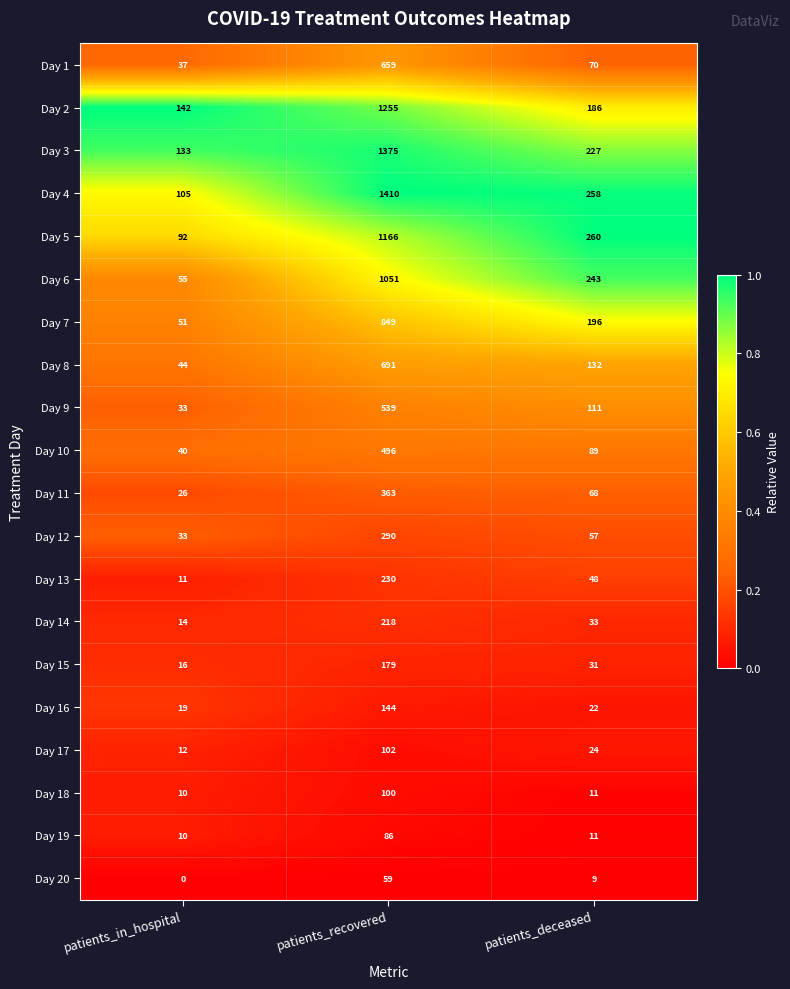

What is the difference between the highest and lowest values at patients_in_hospital?

142